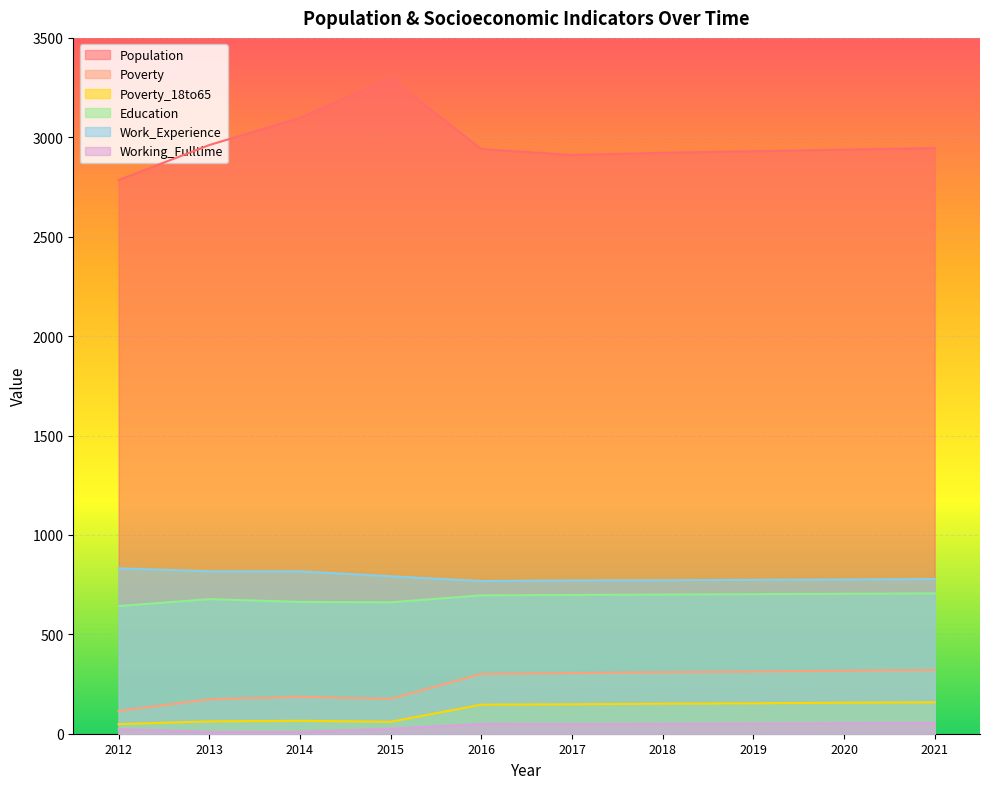

The value of Working_Fulltime at 2015 is 25. True or false?

True